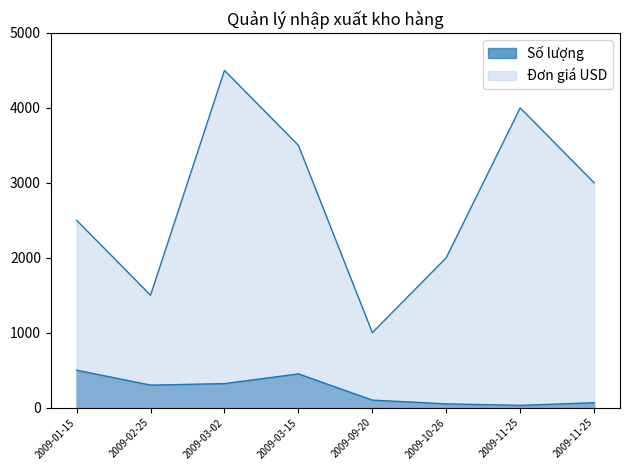

How many lines are shown in the chart?

2